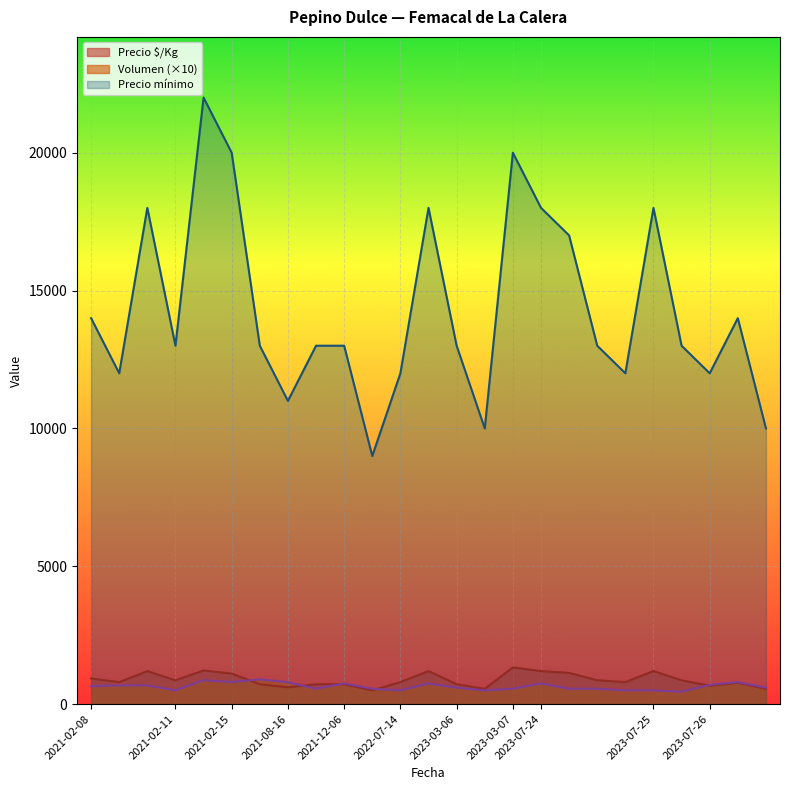

True or false: Volumen (×10) and Precio mínimo intersect in this chart.

False